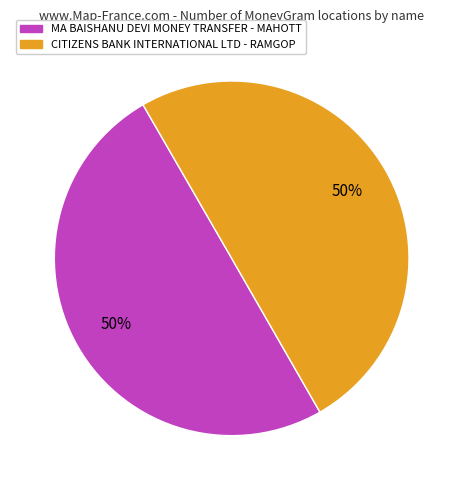

Do MA BAISHANU DEVI MONEY TRANSFER - MAHOTT and CITIZENS BANK INTERNATIONAL LTD - RAMGOP together represent more than half of the pie?

Yes